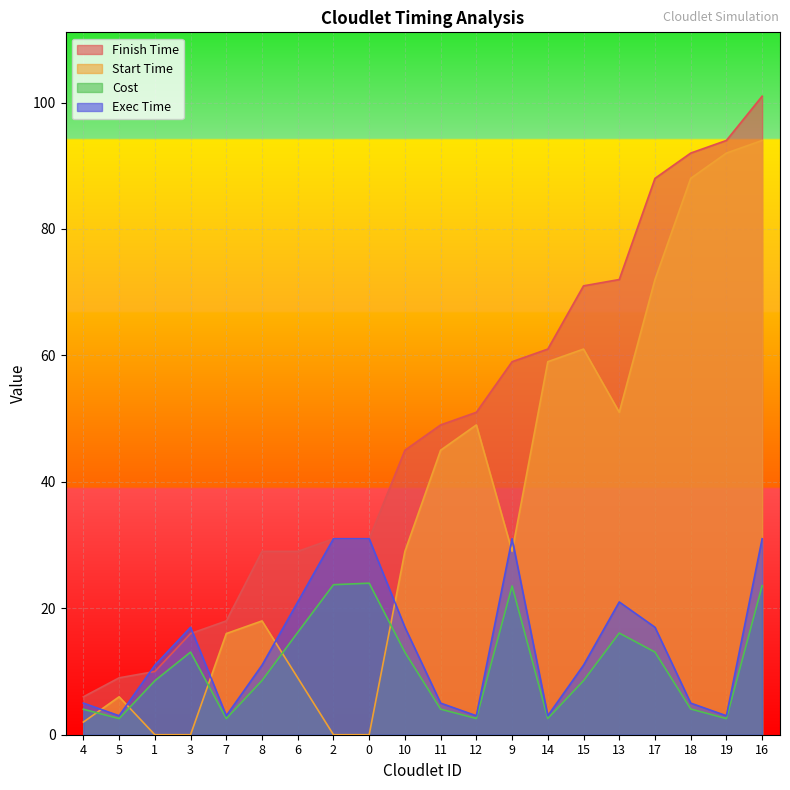

True or false: Cost and Finish Time cross at least once.

False